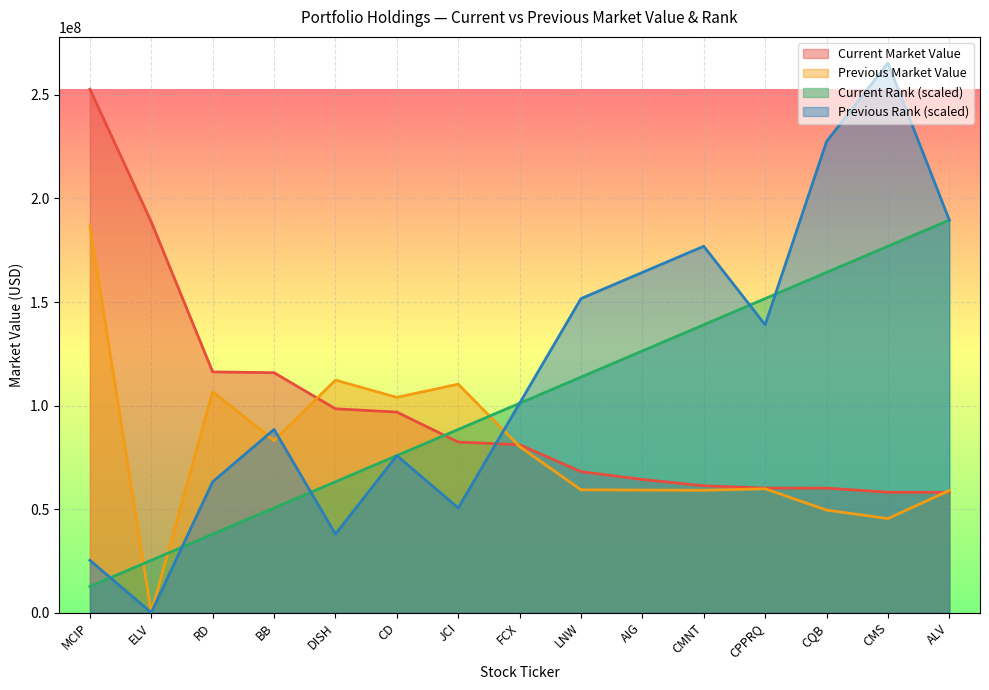

Which has a higher value, ALV or CD?

CD